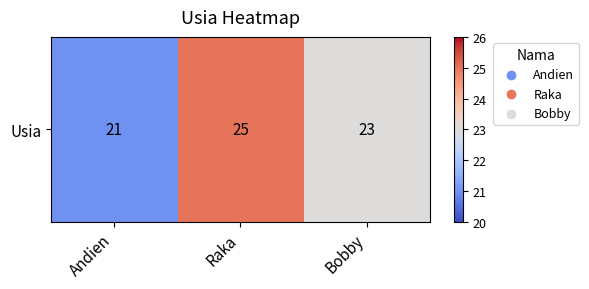

At which category does the chart reach its peak across all series?

Raka